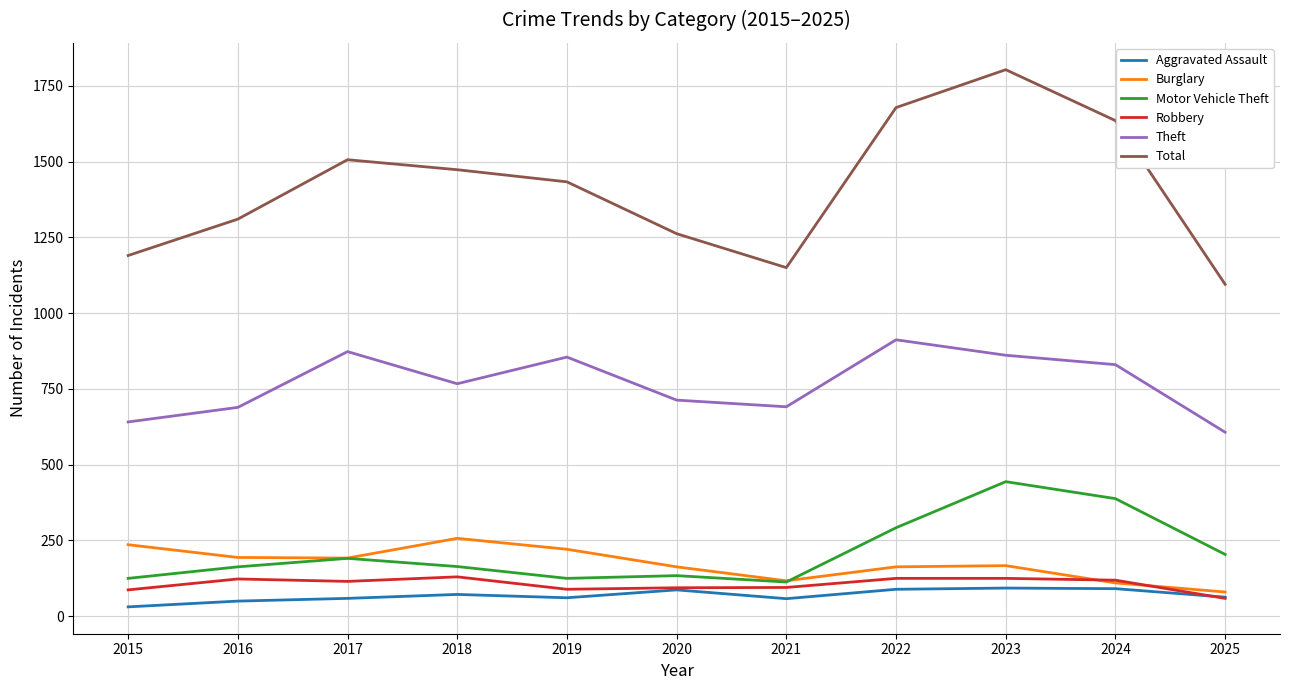

What is the approximate value of Total at 2016?

1310